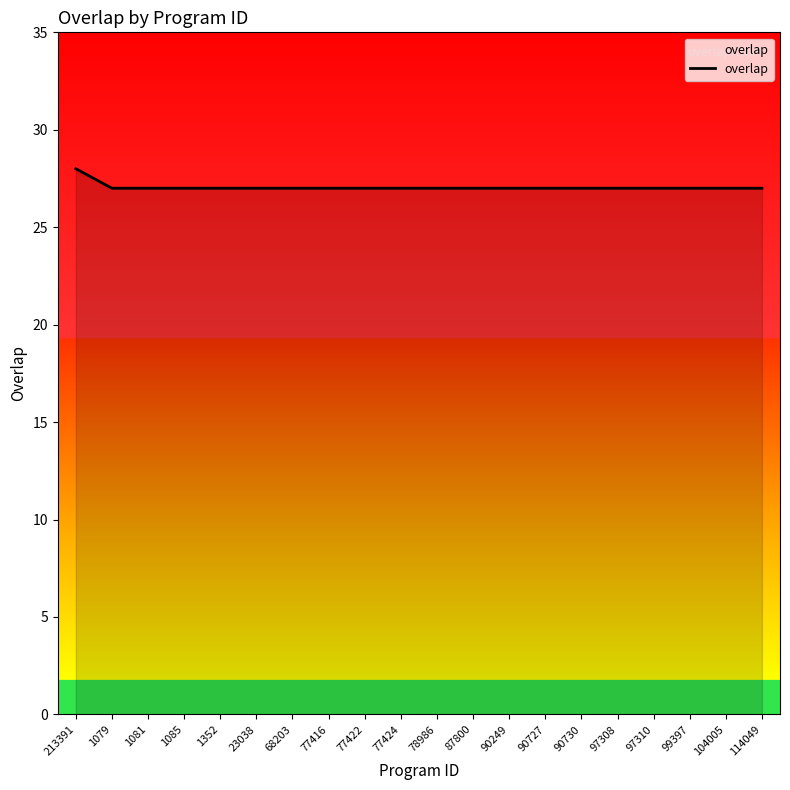

What position from the left is 213391?

1